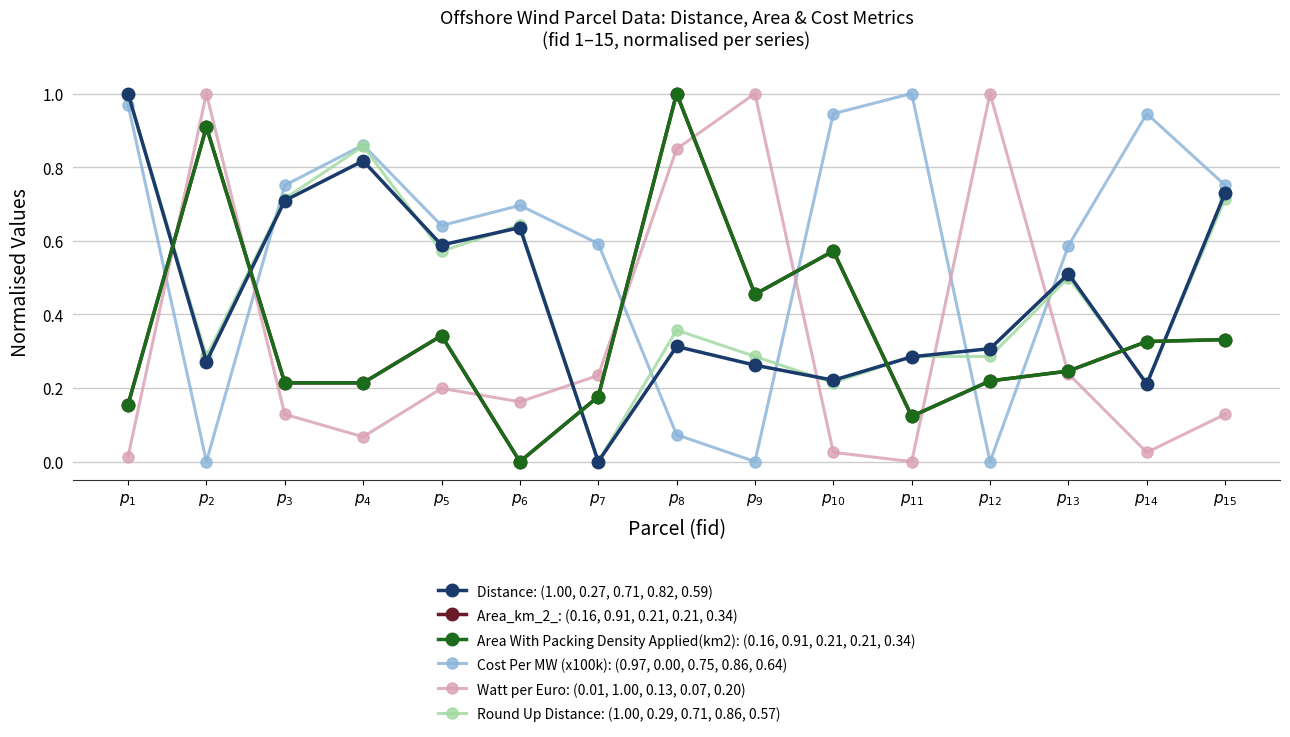

Reading right to left, extract all data points from this chart.

Distance: (1.00, 0.27, 0.71, 0.82, 0.59): $p_{15}$=0.7	$p_{14}$=0.2	$p_{13}$=0.5	$p_{12}$=0.3	$p_{11}$=0.3	$p_{10}$=0.2	$p_{9}$=0.3	$p_{8}$=0.3	$p_{7}$=0.0	$p_{6}$=0.6	$p_{5}$=0.6	$p_{4}$=0.8	$p_{3}$=0.7	$p_{2}$=0.3	$p_{1}$=1.0
Area_km_2_: (0.16, 0.91, 0.21, 0.21, 0.34): $p_{15}$=0.3	$p_{14}$=0.3	$p_{13}$=0.2	$p_{12}$=0.2	$p_{11}$=0.1	$p_{10}$=0.6	$p_{9}$=0.5	$p_{8}$=1.0	$p_{7}$=0.2	$p_{6}$=0.0	$p_{5}$=0.3	$p_{4}$=0.2	$p_{3}$=0.2	$p_{2}$=0.9	$p_{1}$=0.2
Area With Packing Density Applied(km2): (0.16, 0.91, 0.21, 0.21, 0.34): $p_{15}$=0.3	$p_{14}$=0.3	$p_{13}$=0.2	$p_{12}$=0.2	$p_{11}$=0.1	$p_{10}$=0.6	$p_{9}$=0.5	$p_{8}$=1.0	$p_{7}$=0.2	$p_{6}$=0.0	$p_{5}$=0.3	$p_{4}$=0.2	$p_{3}$=0.2	$p_{2}$=0.9	$p_{1}$=0.2
Cost Per MW (x100k): (0.97, 0.00, 0.75, 0.86, 0.64): $p_{15}$=0.8	$p_{14}$=0.9	$p_{13}$=0.6	$p_{12}$=0.0	$p_{11}$=1.0	$p_{10}$=0.9	$p_{9}$=0.0	$p_{8}$=0.1	$p_{7}$=0.6	$p_{6}$=0.7	$p_{5}$=0.6	$p_{4}$=0.9	$p_{3}$=0.8	$p_{2}$=0.0	$p_{1}$=1.0
Watt per Euro: (0.01, 1.00, 0.13, 0.07, 0.20): $p_{15}$=0.1	$p_{14}$=0.0	$p_{13}$=0.2	$p_{12}$=1.0	$p_{11}$=0.0	$p_{10}$=0.0	$p_{9}$=1.0	$p_{8}$=0.8	$p_{7}$=0.2	$p_{6}$=0.2	$p_{5}$=0.2	$p_{4}$=0.1	$p_{3}$=0.1	$p_{2}$=1.0	$p_{1}$=0.0
Round Up Distance: (1.00, 0.29, 0.71, 0.86, 0.57): $p_{15}$=0.7	$p_{14}$=0.2	$p_{13}$=0.5	$p_{12}$=0.3	$p_{11}$=0.3	$p_{10}$=0.2	$p_{9}$=0.3	$p_{8}$=0.4	$p_{7}$=0.0	$p_{6}$=0.6	$p_{5}$=0.6	$p_{4}$=0.9	$p_{3}$=0.7	$p_{2}$=0.3	$p_{1}$=1.0